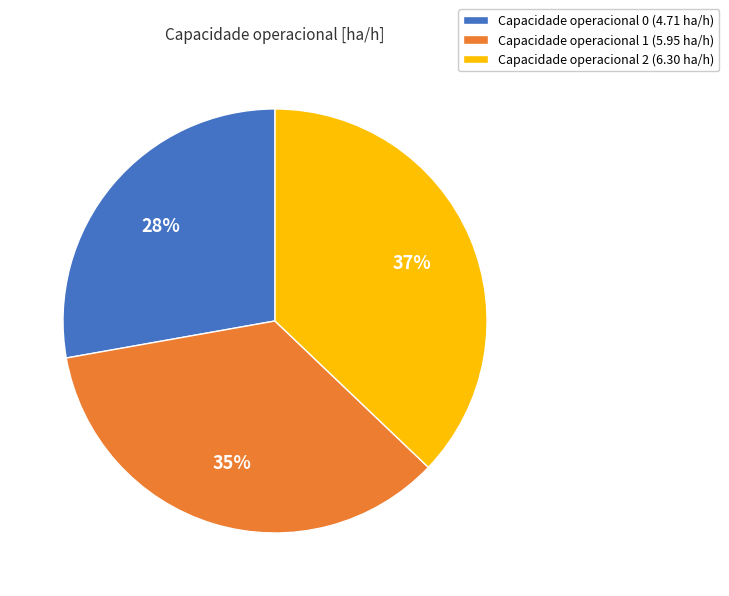

Rank the categories by value from highest to lowest.

Capacidade operacional 2 (6.30 ha/h), Capacidade operacional 1 (5.95 ha/h), Capacidade operacional 0 (4.71 ha/h)